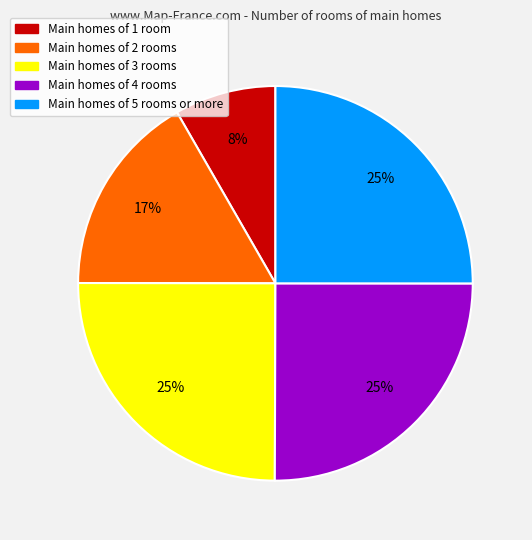

What percentage is the Main homes of 3 rooms slice, to the nearest percent?

25%